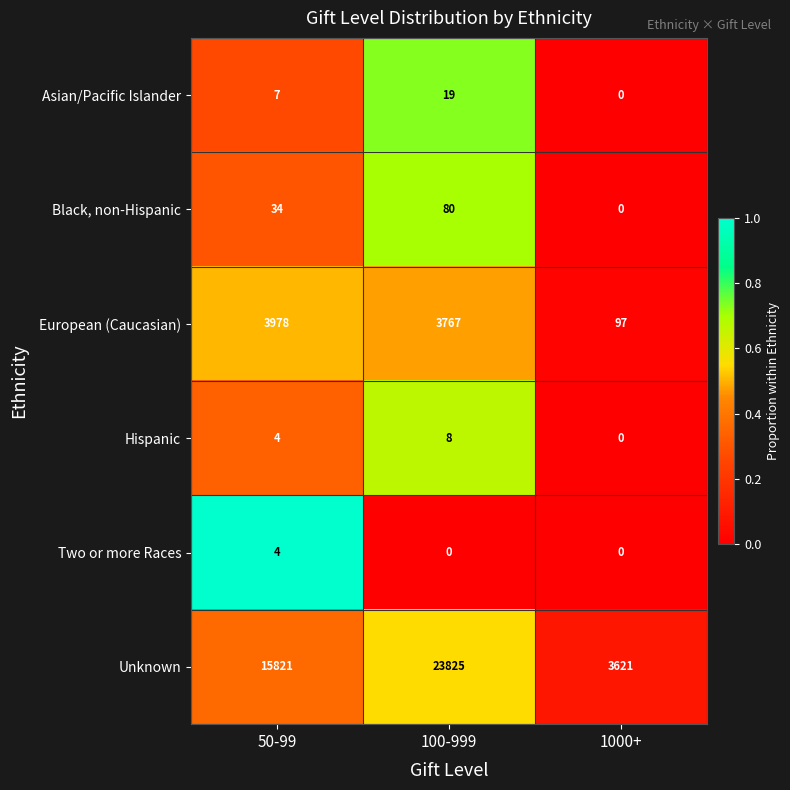

What is the sum of the Hispanic values at 1000+ and 100-999?

8